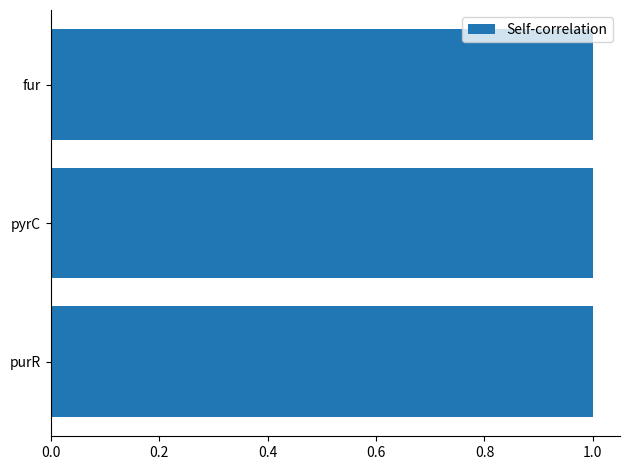

What is the label of the 3rd bar from the right?

purR